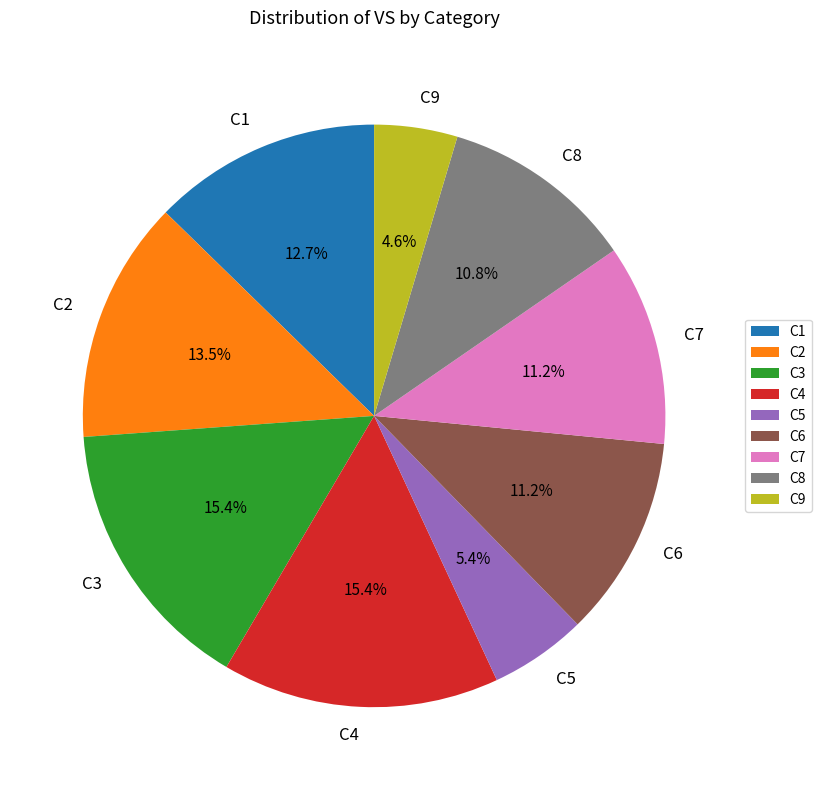

To the nearest percent, what is the difference between the largest and smallest slice percentages?

11%